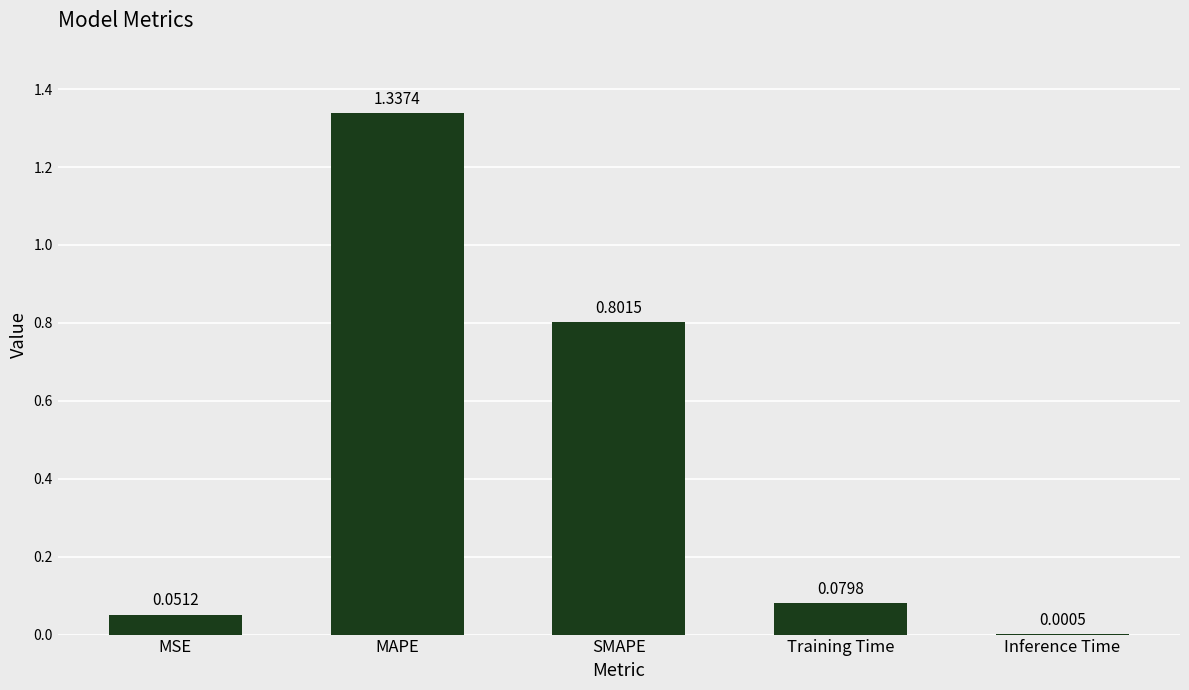

How many series are shown in this chart?

1